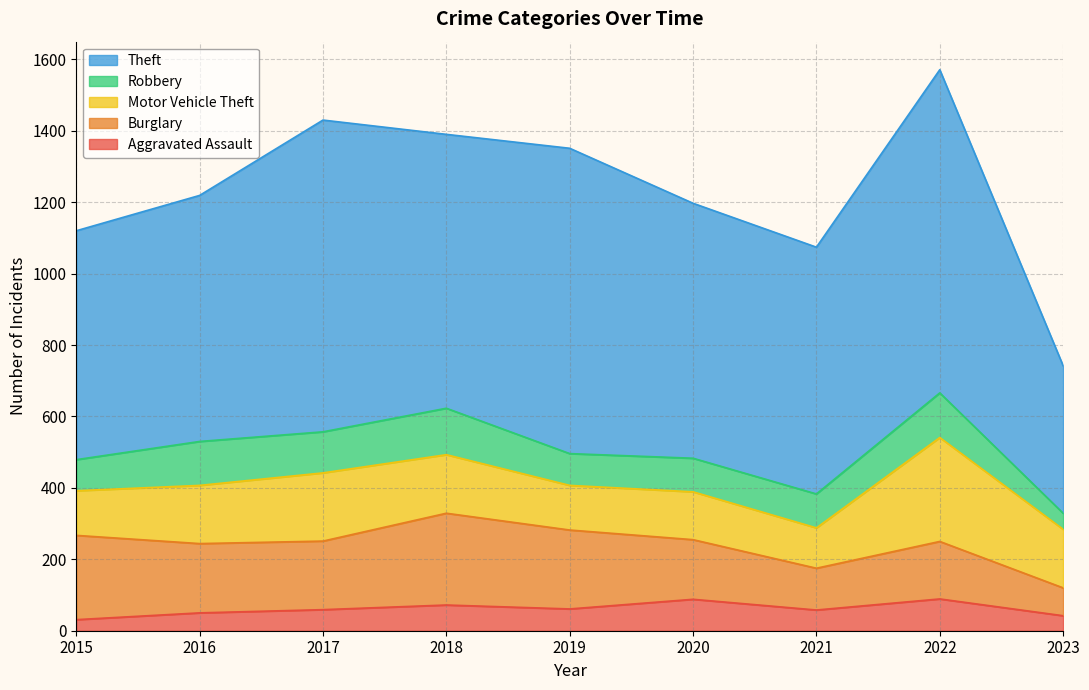

Rank the series at 2018 from highest to lowest value.

Theft, Burglary, Motor Vehicle Theft, Robbery, Aggravated Assault